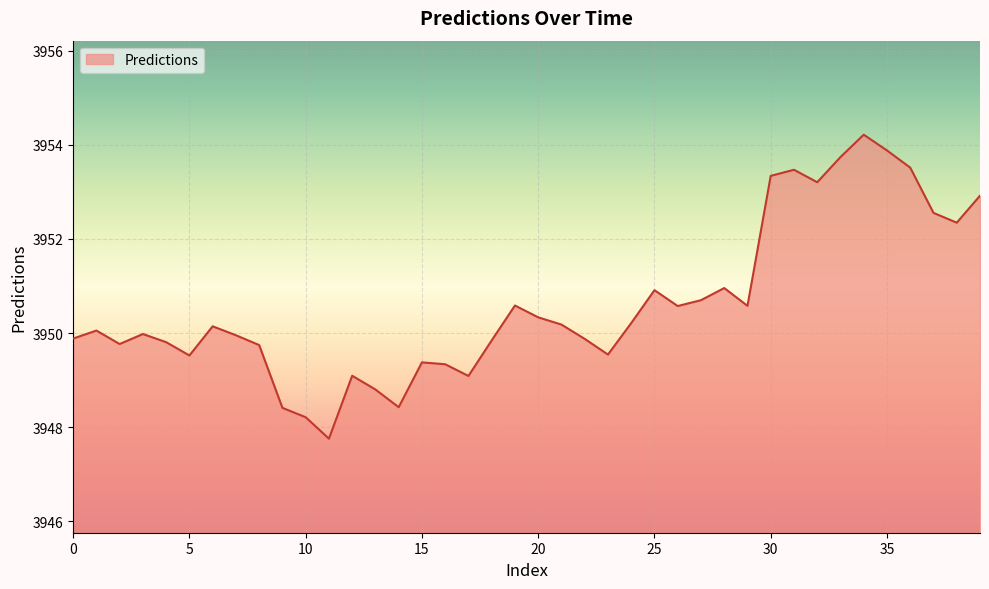

What is the smallest value displayed?

3947.8